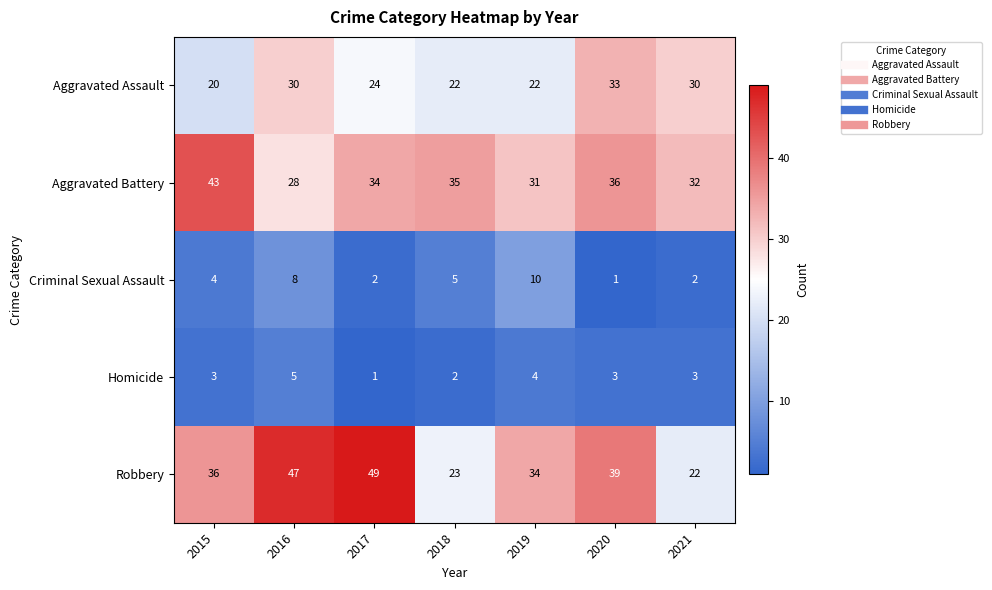

At which label does Aggravated Battery reach its peak?

2015